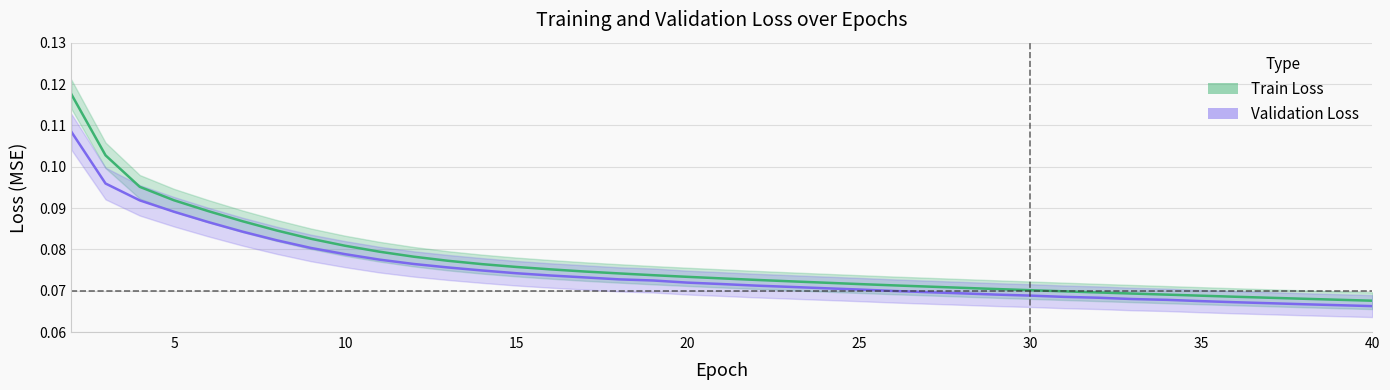

Which series has the largest range (max minus min)?

Train Loss